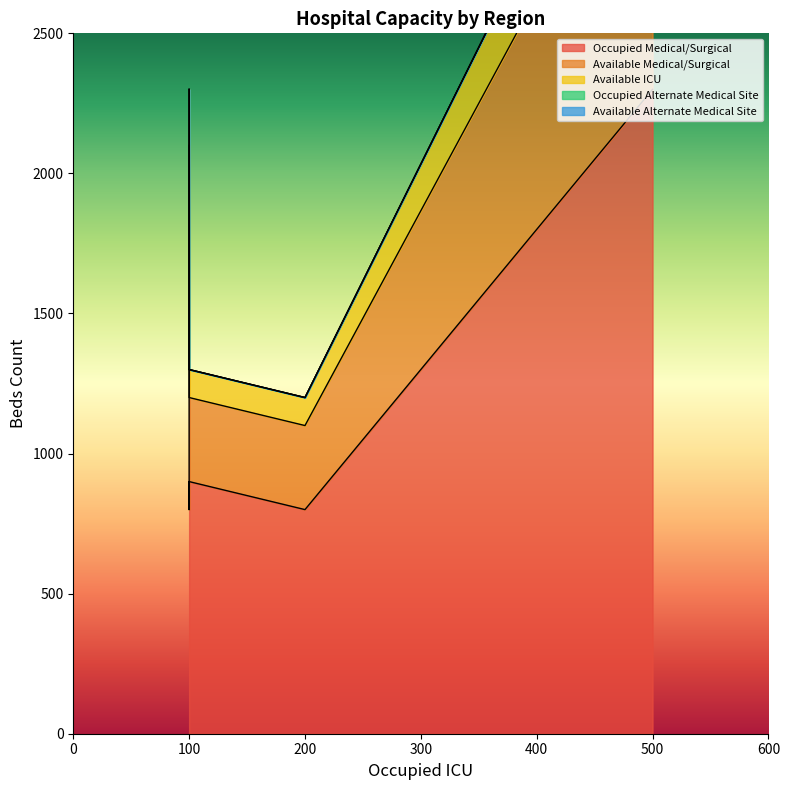

True or false: Available Alternate Medical Site and Occupied Medical/Surgical intersect in this chart.

False